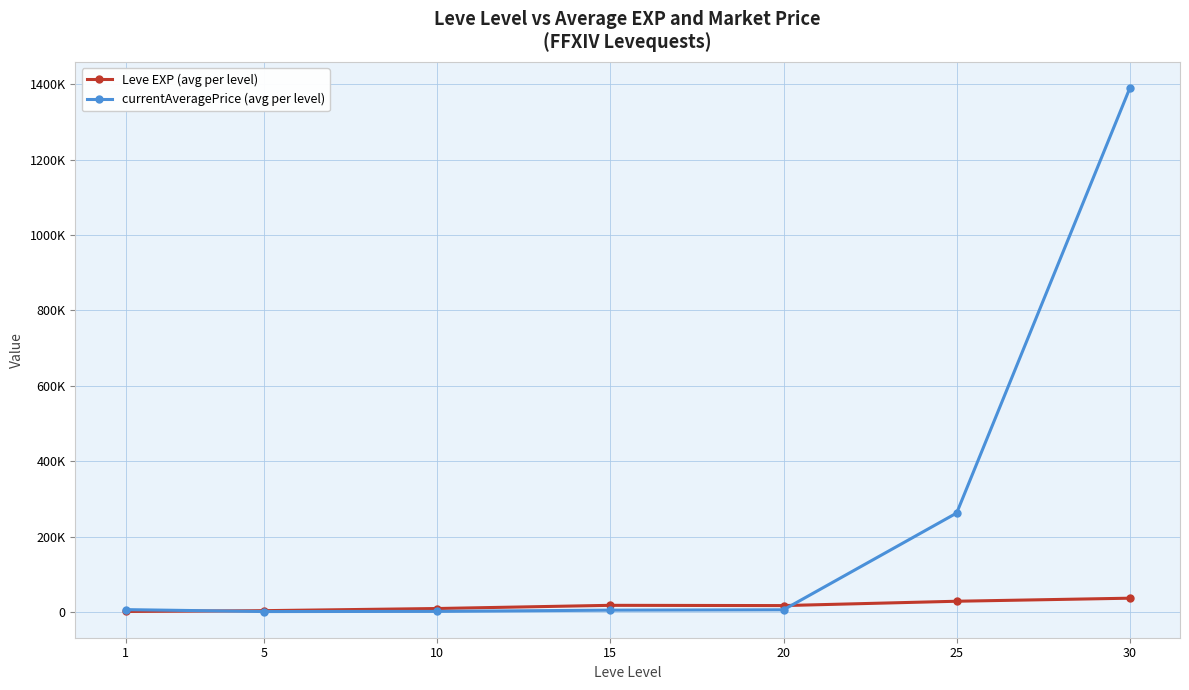

True or false: currentAveragePrice (avg per level) has more than 2 interior local peaks.

False